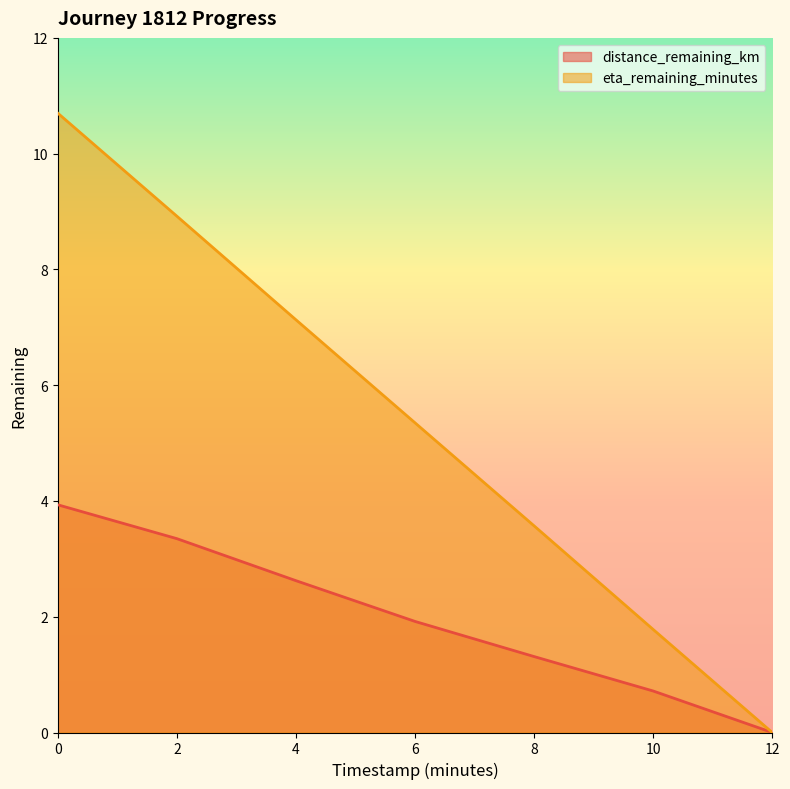

What is the value of the eta_remaining_minutes point at the 3rd from the left?

7.1